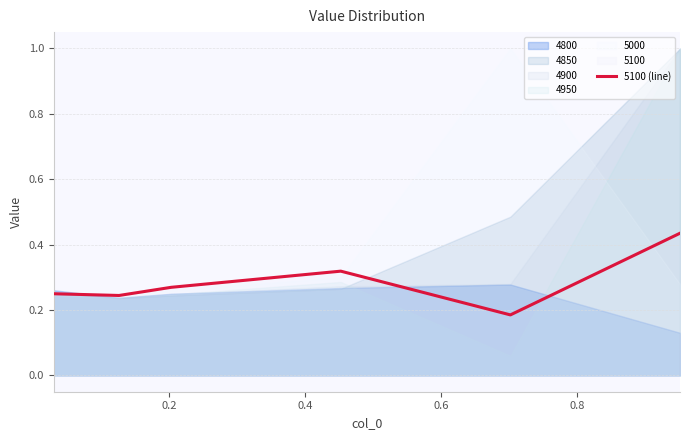

How many lines are shown in the chart?

1